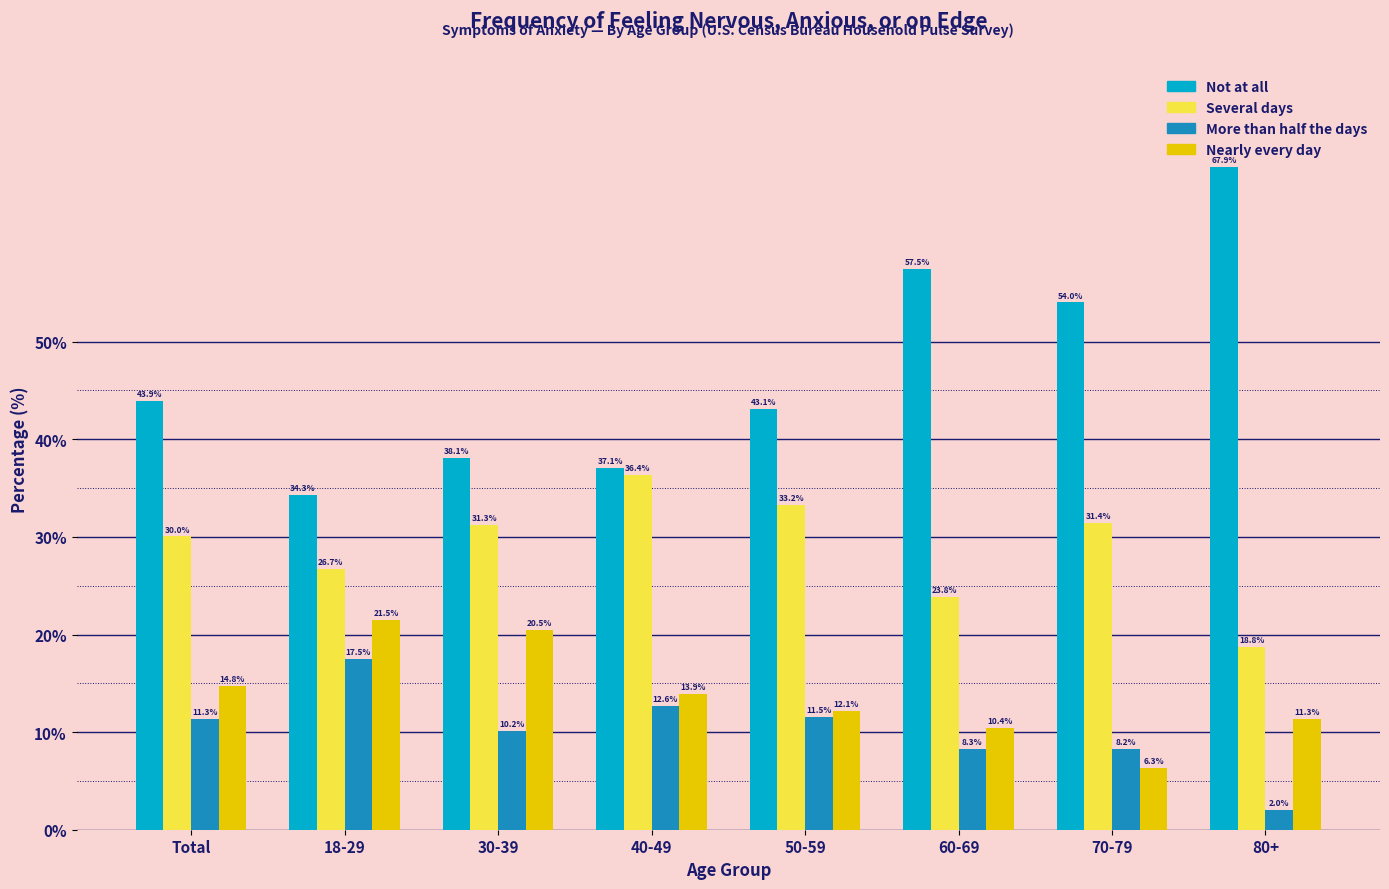

Reading left to right, list all the values displayed in this chart.

Not at all: Total=43.9	18-29=34.3	30-39=38.1	40-49=37.1	50-59=43.1	60-69=57.5	70-79=54.0	80+=67.9
Several days: Total=30.0	18-29=26.7	30-39=31.3	40-49=36.4	50-59=33.2	60-69=23.8	70-79=31.4	80+=18.8
More than half the days: Total=11.3	18-29=17.5	30-39=10.2	40-49=12.6	50-59=11.5	60-69=8.3	70-79=8.2	80+=2.0
Nearly every day: Total=14.8	18-29=21.5	30-39=20.5	40-49=13.9	50-59=12.1	60-69=10.4	70-79=6.3	80+=11.3